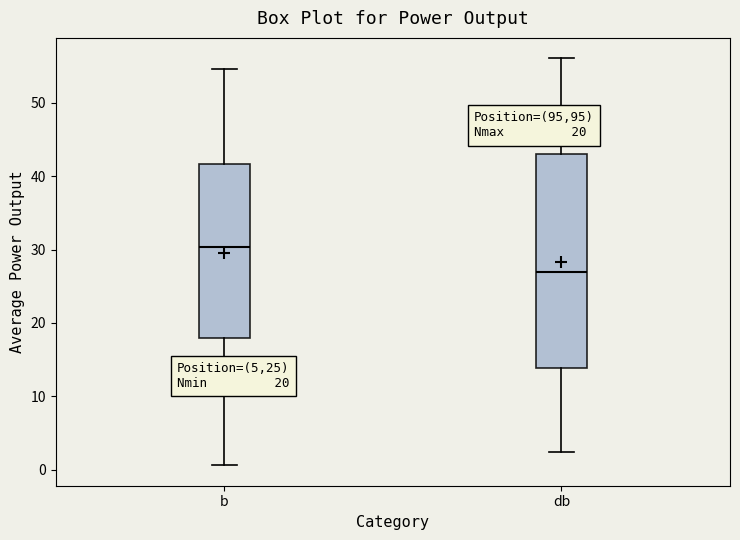

Which box has the lowest median line?

db